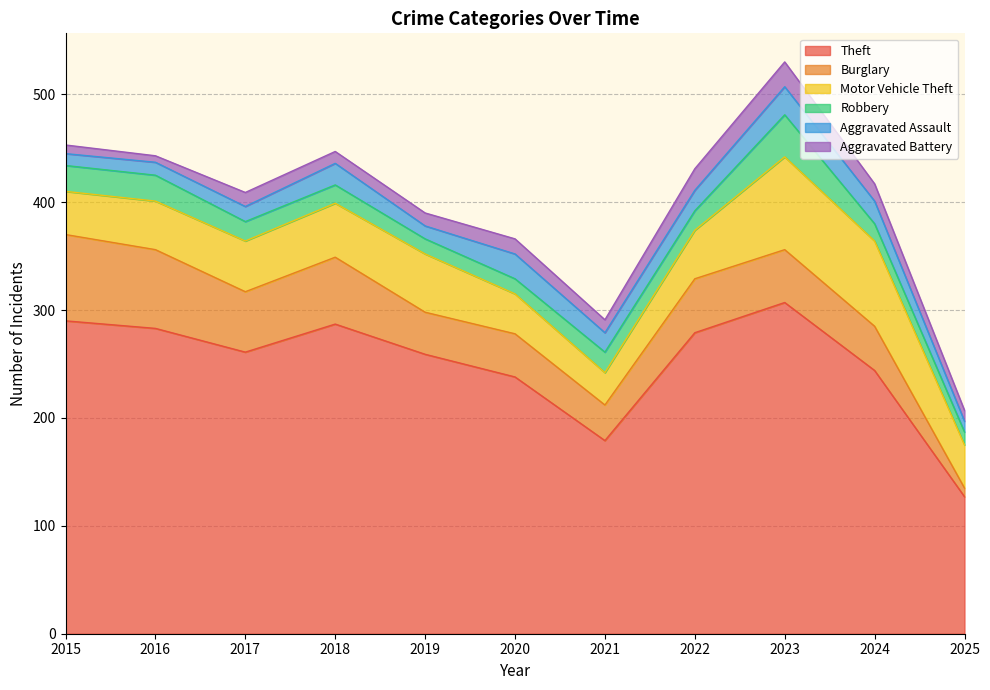

At which category is the sum across all series the highest?

2023